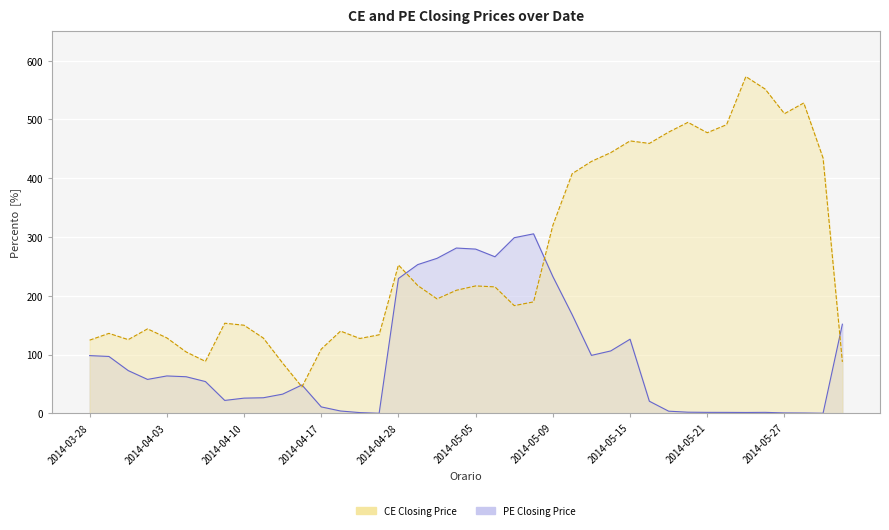

Between 2014-05-12 and 2014-04-21, which is larger?

2014-05-12